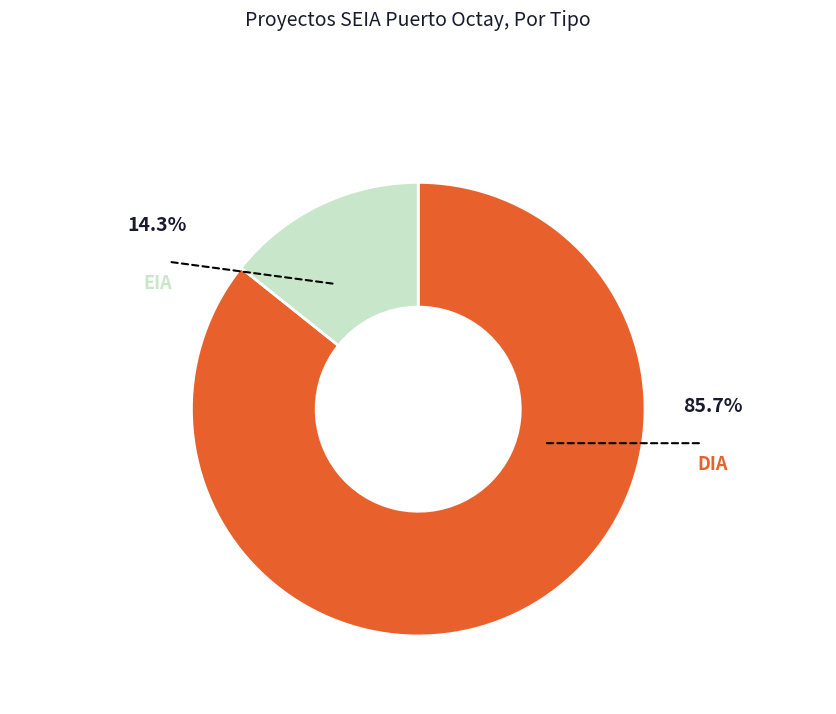

Does any single category account for the majority?

Yes